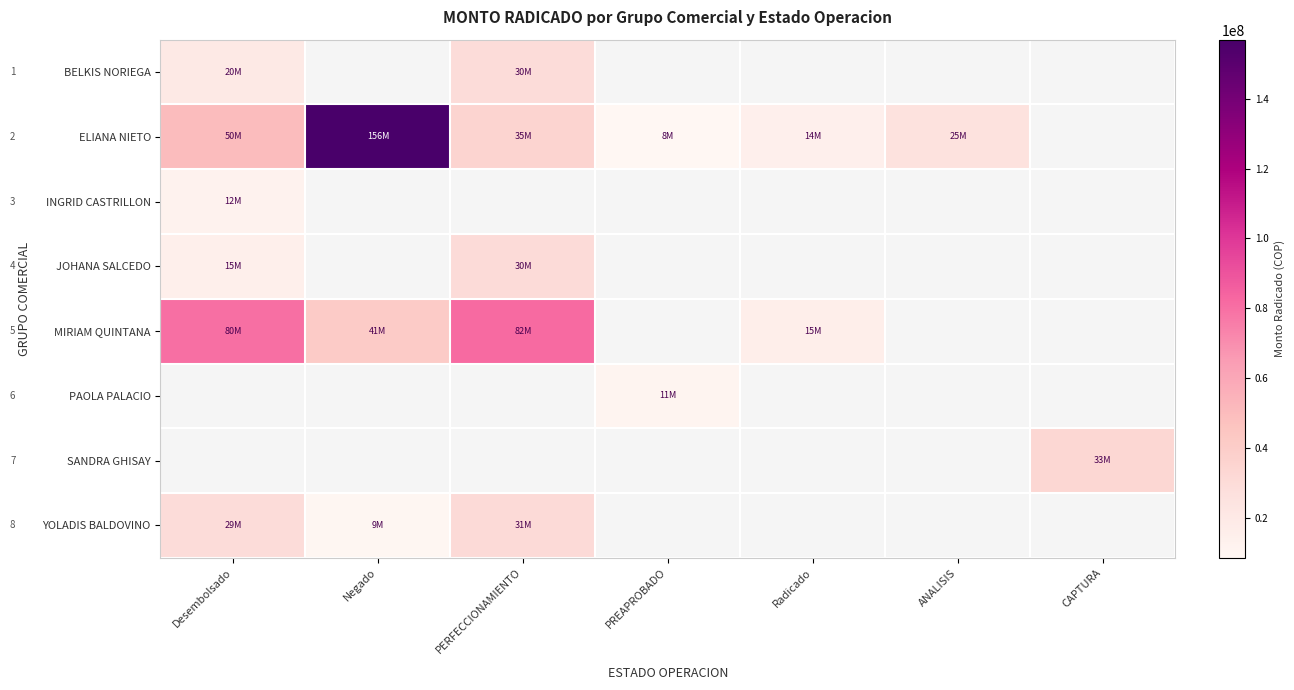

The YOLADIS BALDOVINO series shows 29500000.0 at Desembolsado. True or false?

True